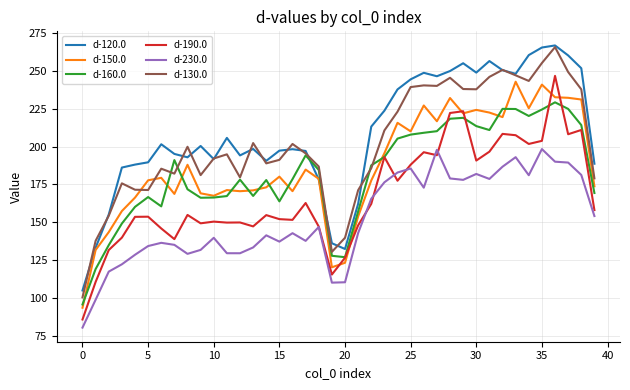

What is the sum of all d-130.0 values?

8067.1